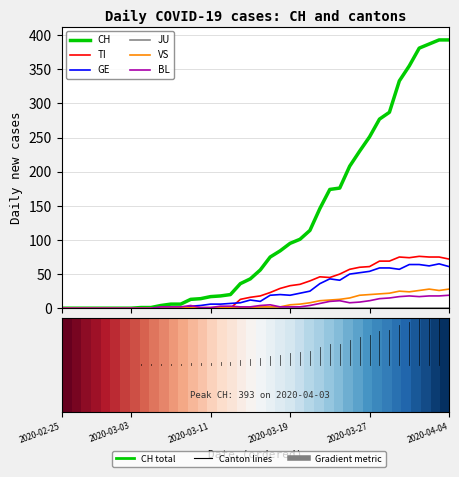

Which series has the largest range (max minus min)?

CH